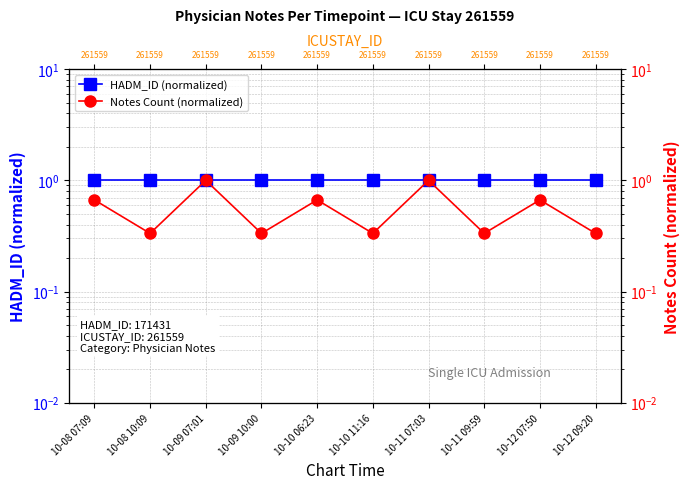

What value does the HADM_ID (normalized) series have at 10-12 07:50?

1.0